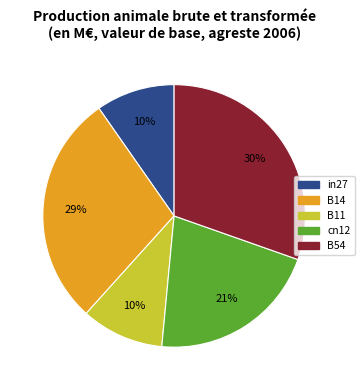

Does B11 account for over 50% of the chart?

No